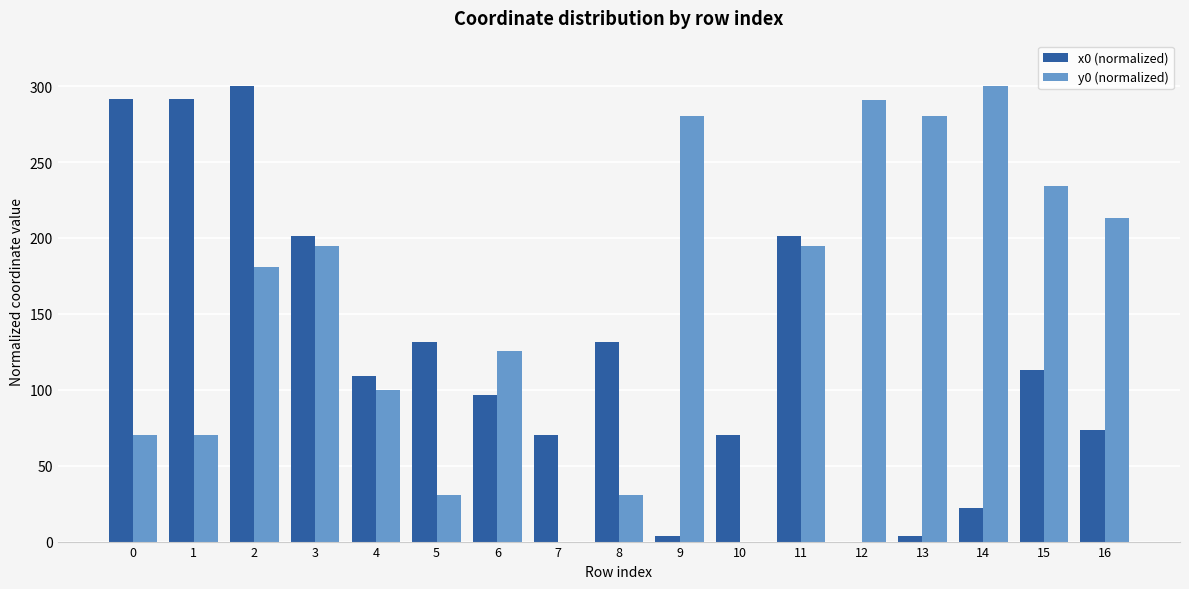

Is the value of x0 (normalized) at 0 greater than the value of y0 (normalized) at 4?

Yes